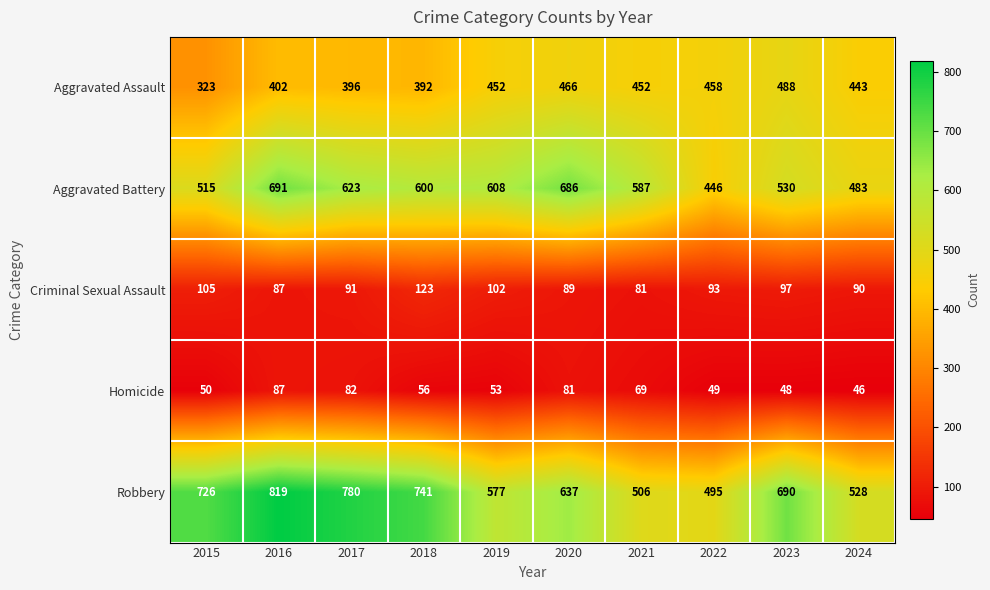

At how many categories does at least one series exceed 461?

10